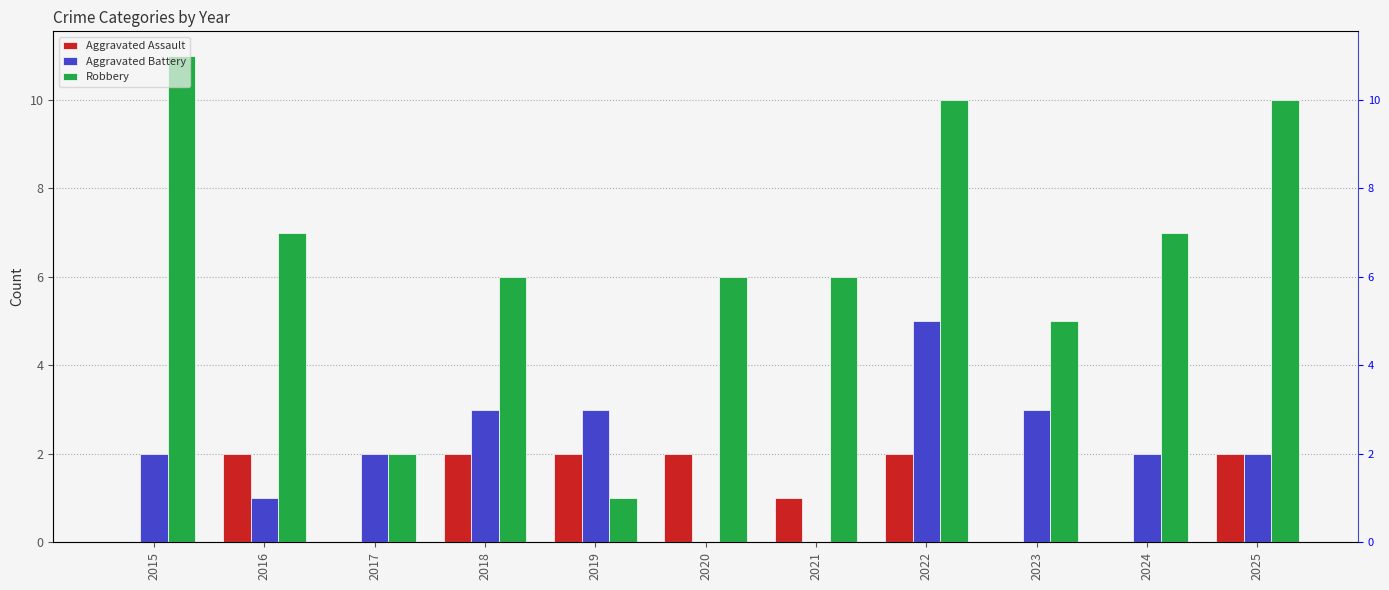

Between 2017 and 2023, which is larger?

2017